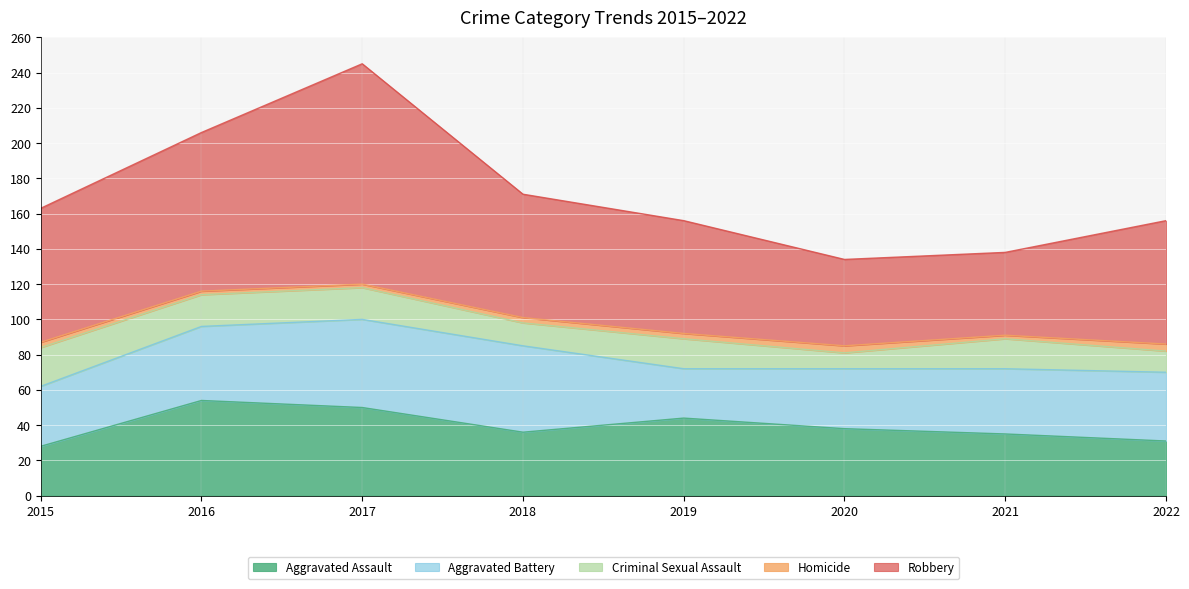

List the series in order of their peak value, highest first.

Robbery, Aggravated Assault, Aggravated Battery, Criminal Sexual Assault, Homicide